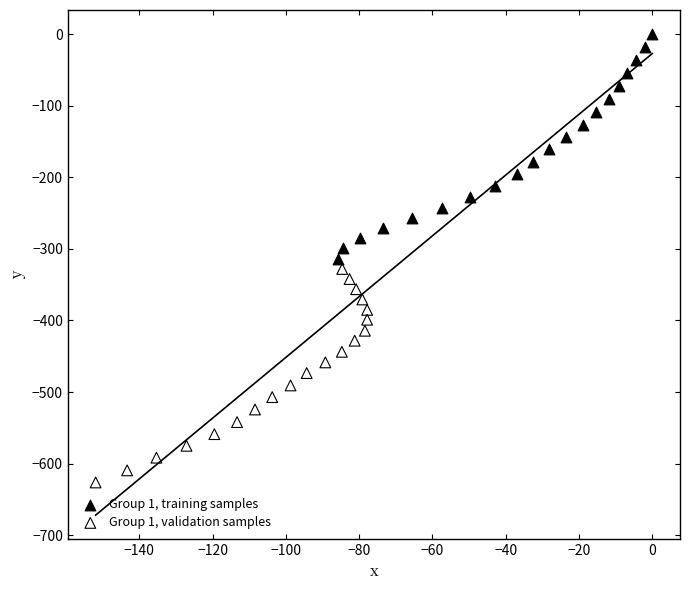

Which series reaches the maximum Y coordinate?

Group 1, training samples